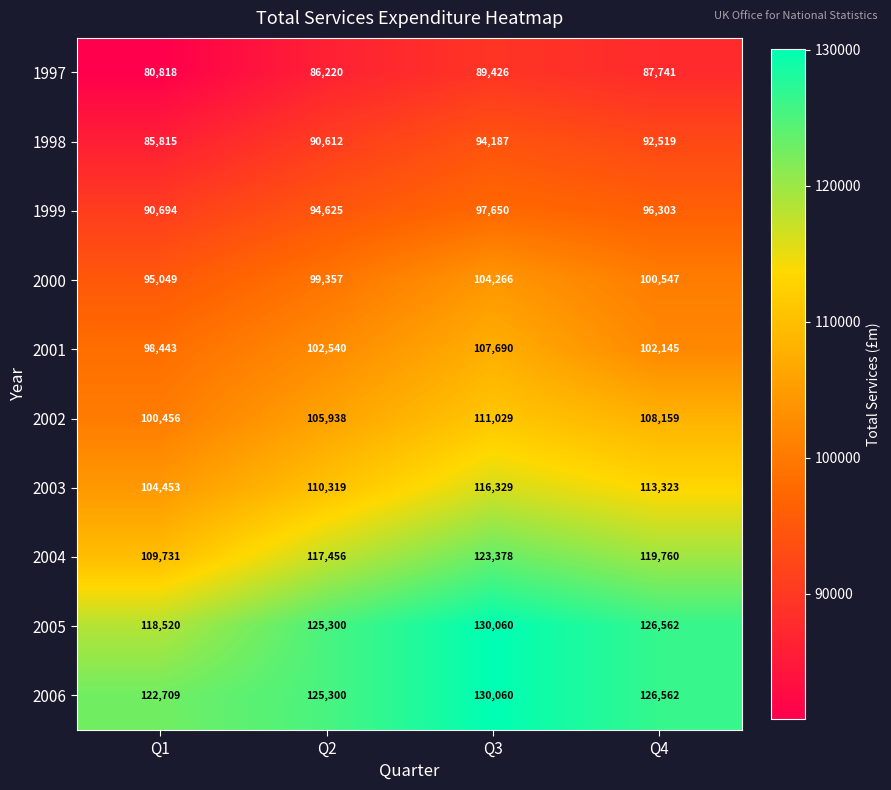

At which category does the chart reach its peak across all series?

Q3